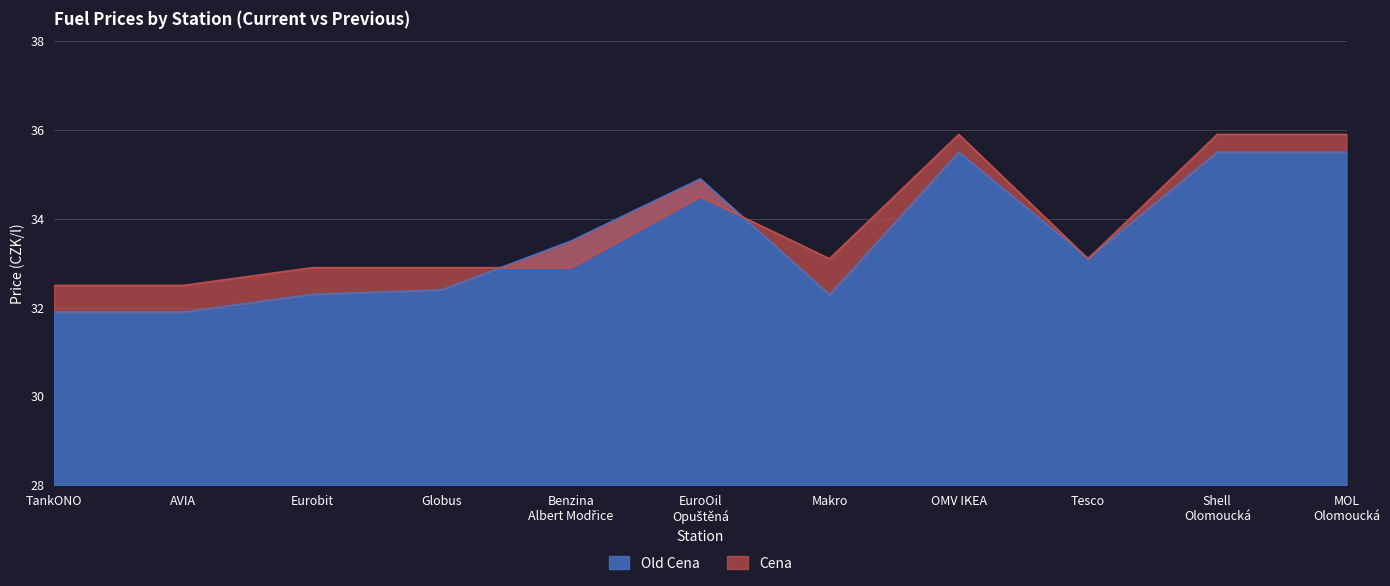

How many interior local peaks does the Cena series have?

2